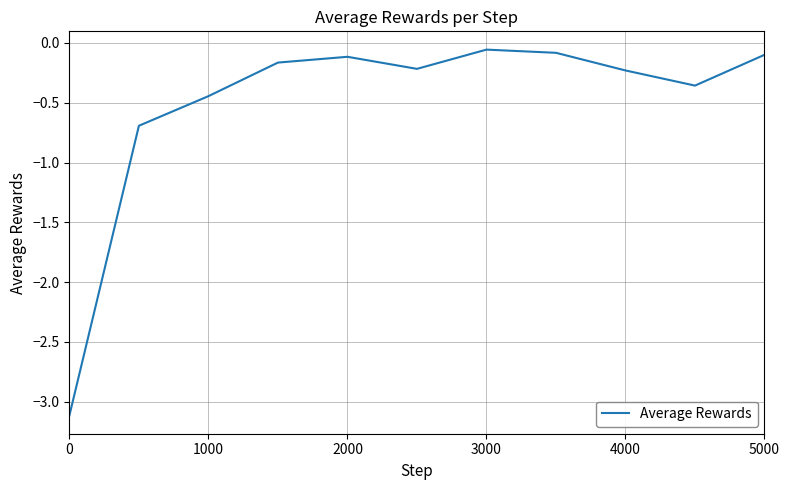

What is the minimum value shown in the chart?

-3.1